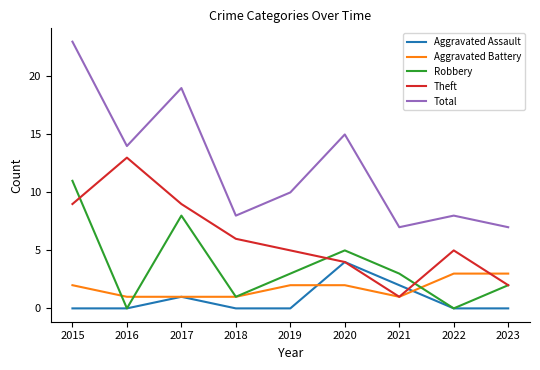

At which label does Theft reach its minimum?

2021